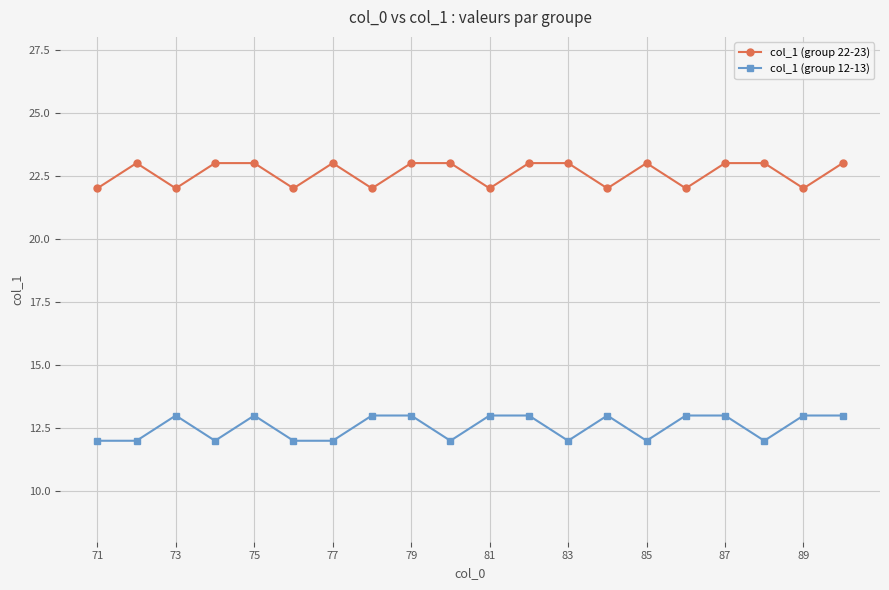

Which series has the largest total across all categories?

col_1 (group 22-23)